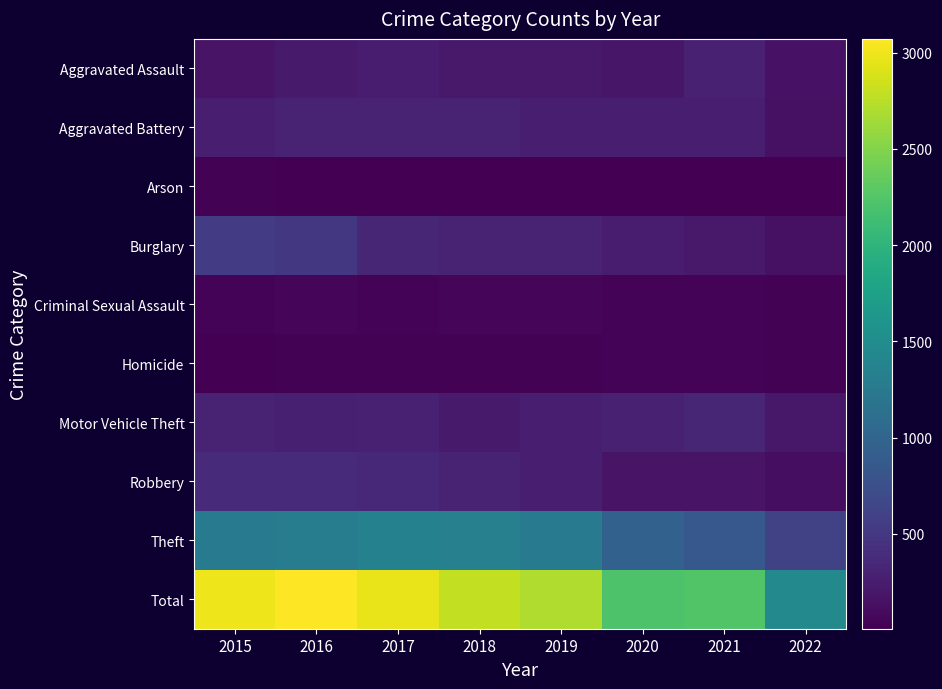

Reading left to right, extract all data points from this chart.

Aggravated Assault: 2015=164	2016=225	2017=251	2018=220	2019=220	2020=192	2021=295	2022=158
Aggravated Battery: 2015=260	2016=298	2017=303	2018=302	2019=267	2020=269	2021=270	2022=144
Arson: 2015=22	2016=14	2017=12	2018=8	2019=16	2020=12	2021=17	2022=8
Burglary: 2015=552	2016=505	2017=339	2018=319	2019=308	2020=252	2021=220	2022=151
Criminal Sexual Assault: 2015=43	2016=51	2017=41	2018=51	2019=54	2020=39	2021=33	2022=24
Homicide: 2015=13	2016=28	2017=27	2018=23	2019=21	2020=34	2021=38	2022=22
Motor Vehicle Theft: 2015=299	2016=272	2017=285	2018=225	2019=263	2020=287	2021=332	2022=211
Robbery: 2015=372	2016=381	2017=356	2018=302	2019=264	2020=174	2021=175	2022=116
Theft: 2015=1263	2016=1297	2017=1359	2018=1337	2019=1288	2020=954	2021=856	2022=610
Total: 2015=2988	2016=3071	2017=2973	2018=2787	2019=2701	2020=2213	2021=2236	2022=1444